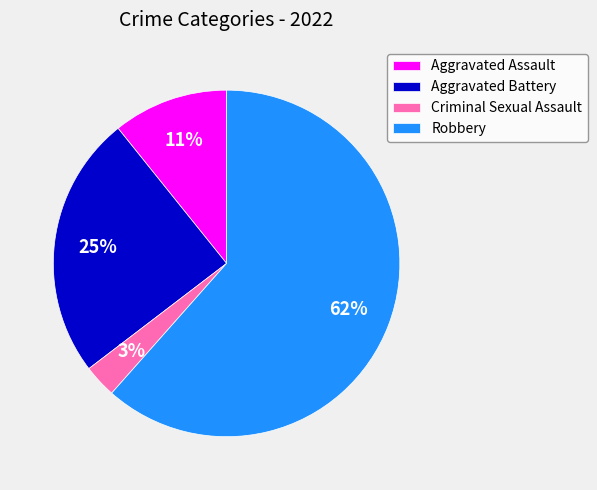

What is the largest slice in the pie chart?

Robbery